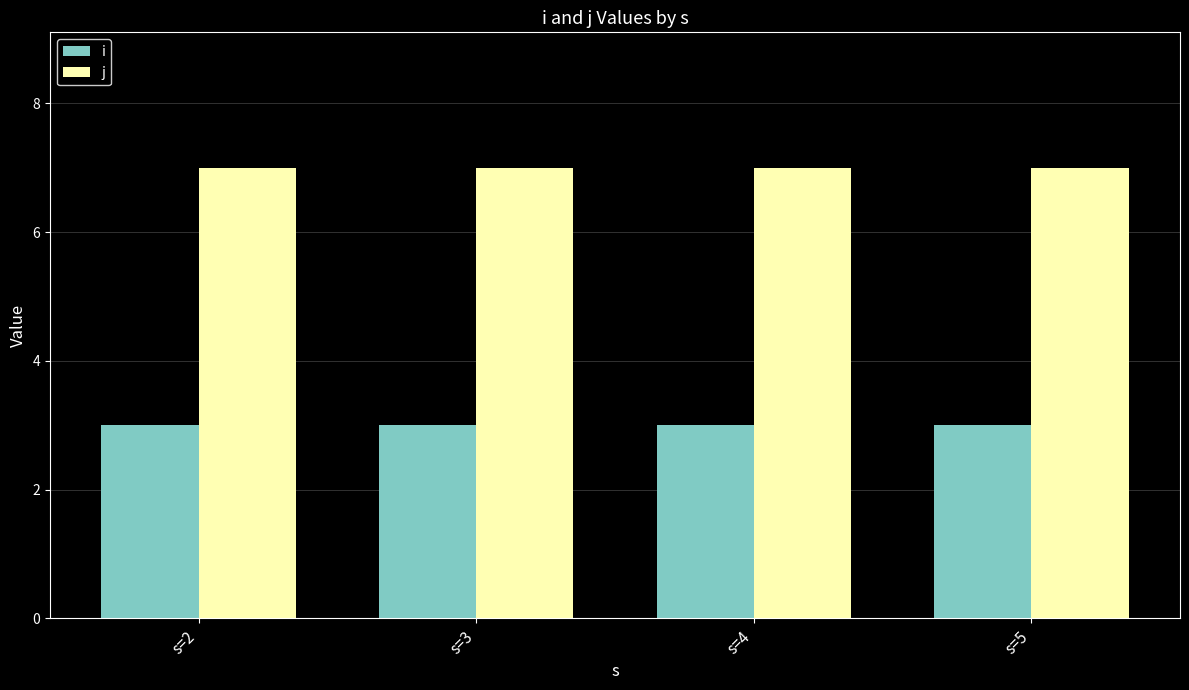

The value of i at s=3 is 5. True or false?

False